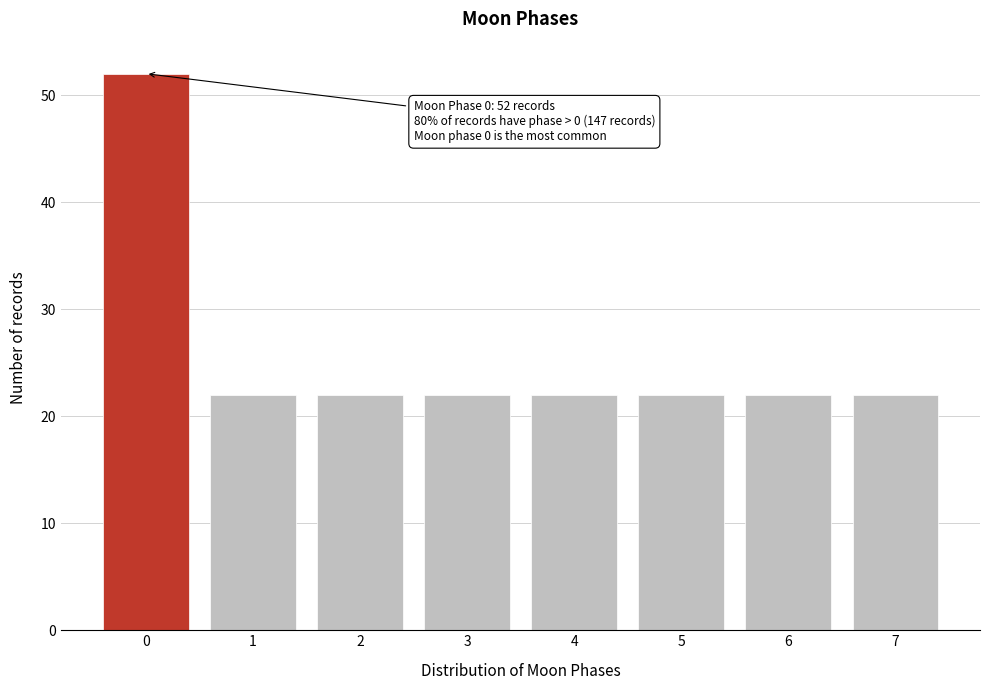

Reading left to right, transcribe all the data shown in this chart.

52	22	22	22	22	22	22	22